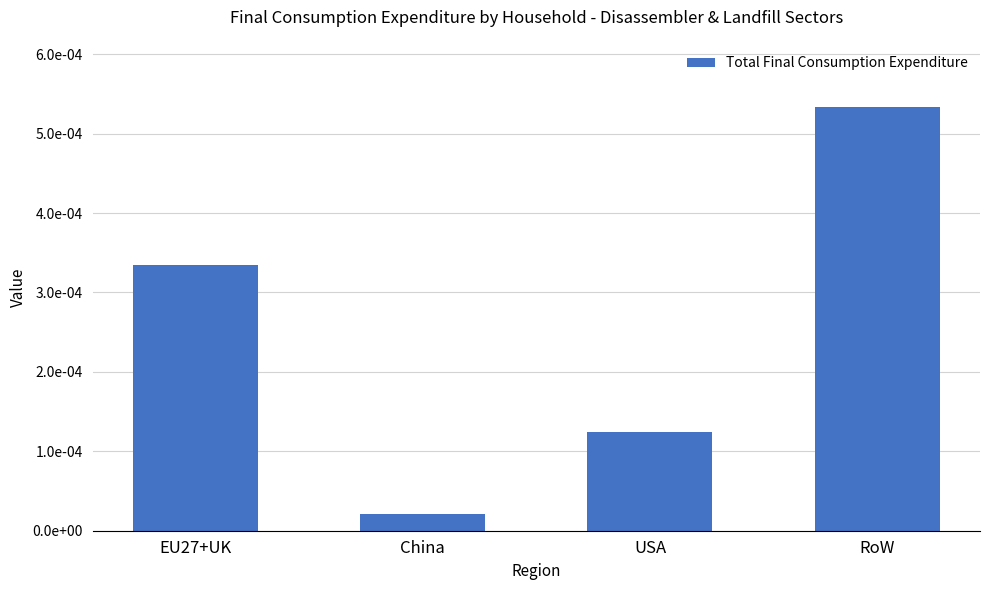

List the labels in order of value, smallest first.

China, USA, EU27+UK, RoW